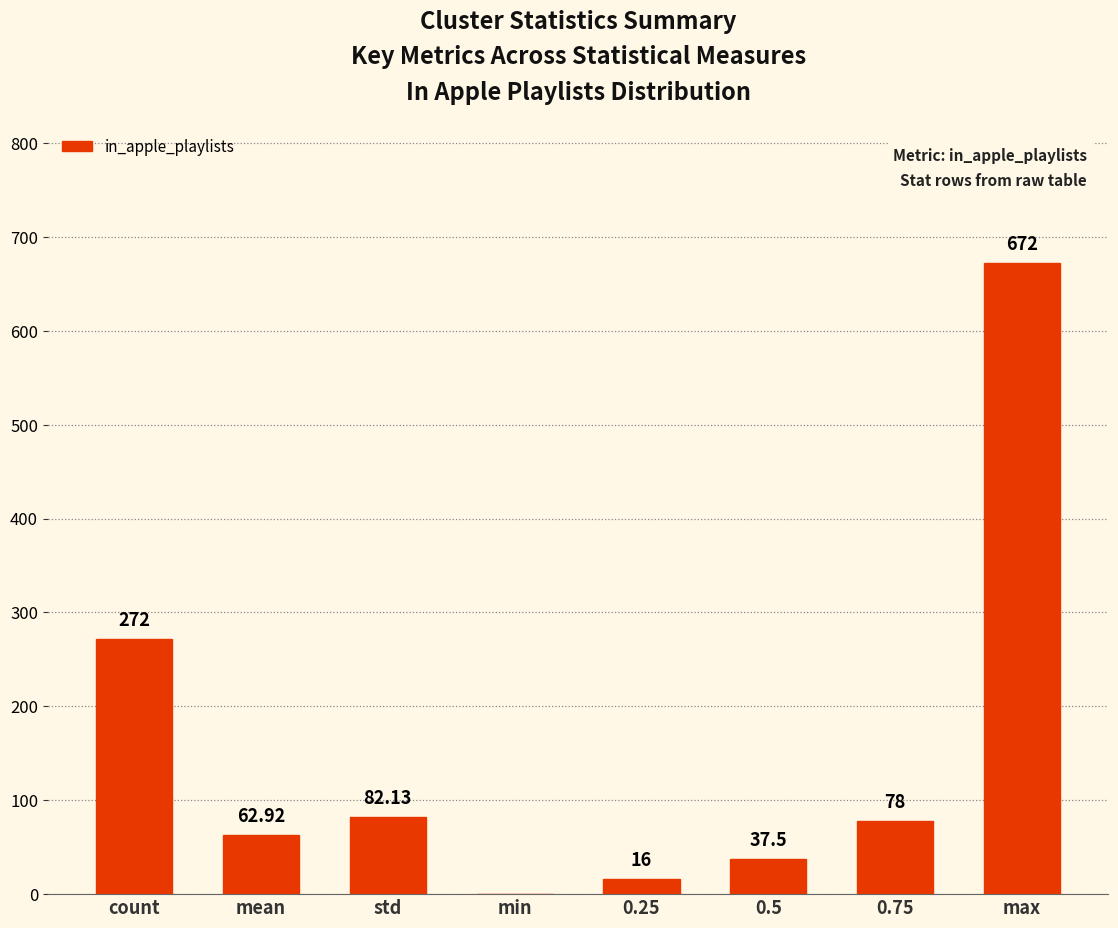

Reading left to right, what are all the values shown in this chart?

count=272.0	mean=62.9	std=82.1	min=0.0	0.25=16.0	0.5=37.5	0.75=78.0	max=672.0